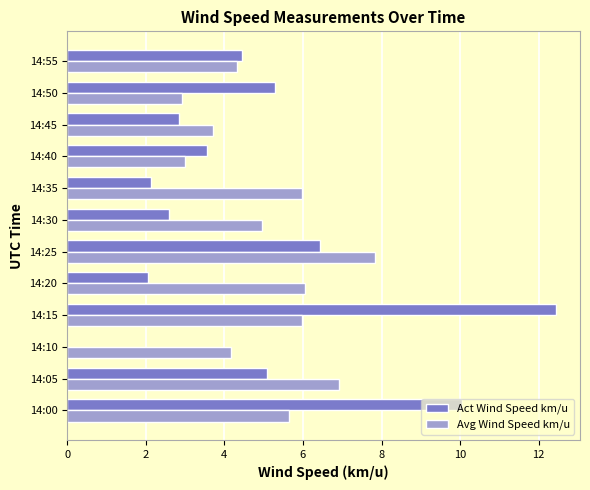

What is the approximate value of Avg Wind Speed km/u at 14:35?

6.0